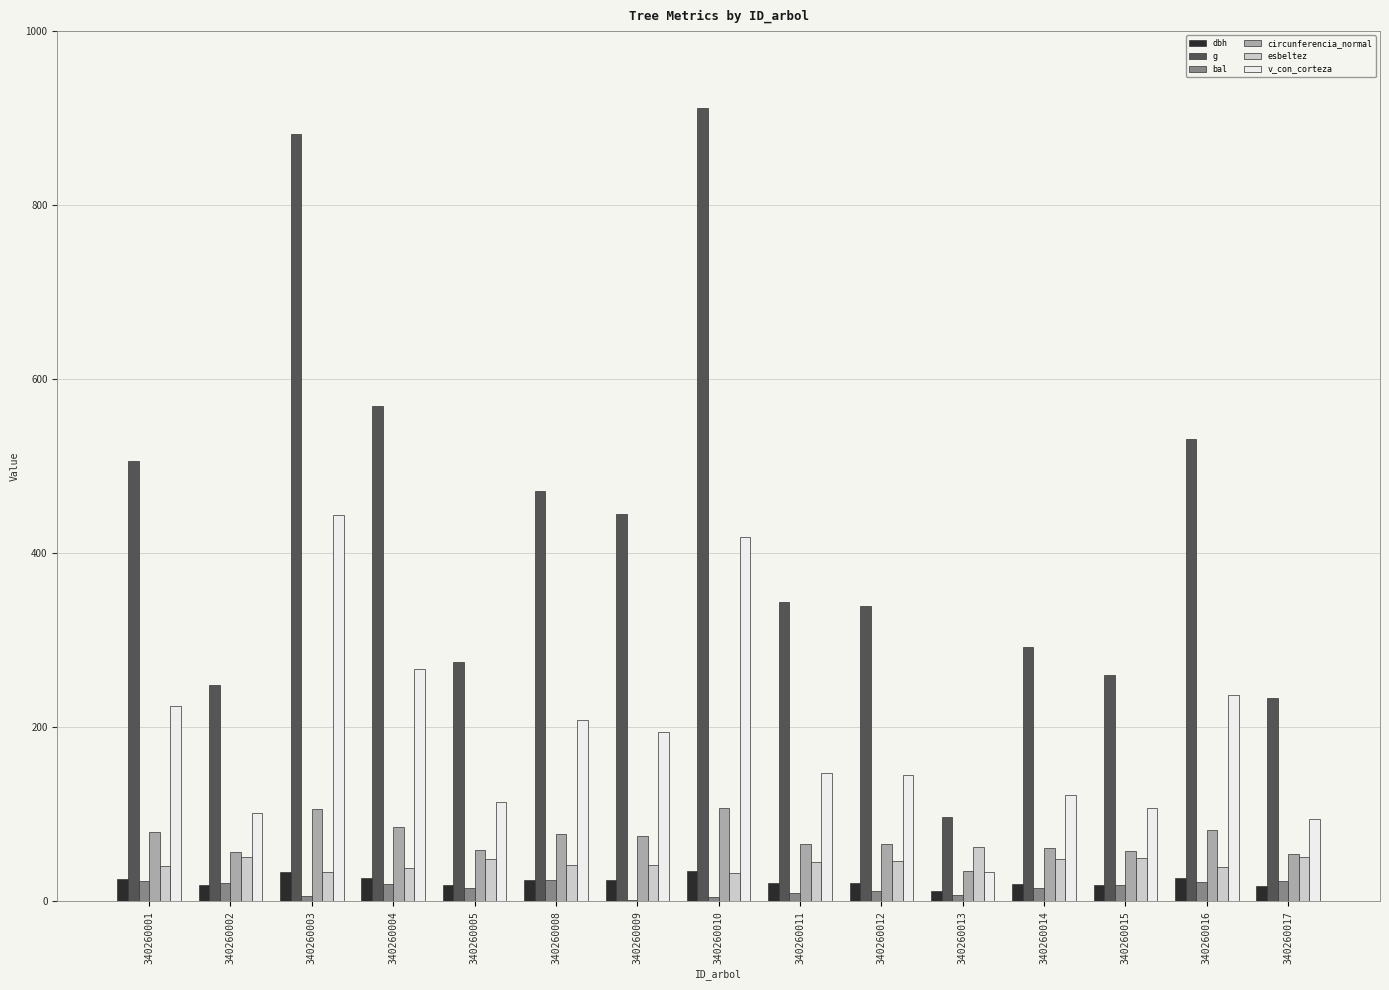

What is the difference between the circunferencia_normal values at 340260009 and 340260017?

20.6